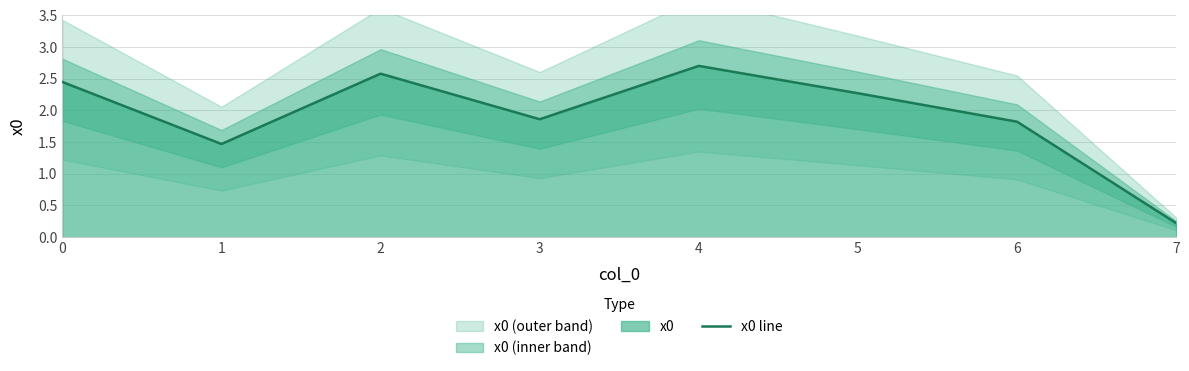

Count the number of values greater than 2.

4